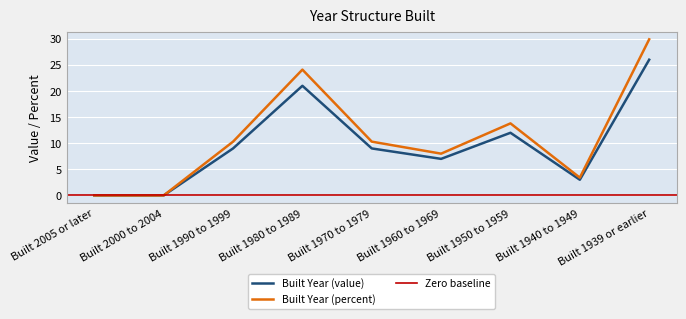

Reading left to right, extract all data points from this chart.

Built Year (value): 0.0	0.0	9.0	21.0	9.0	7.0	12.0	3.0	26.0
Built Year (percent): 0.0	0.0	10.3	24.1	10.3	8.0	13.8	3.4	29.9